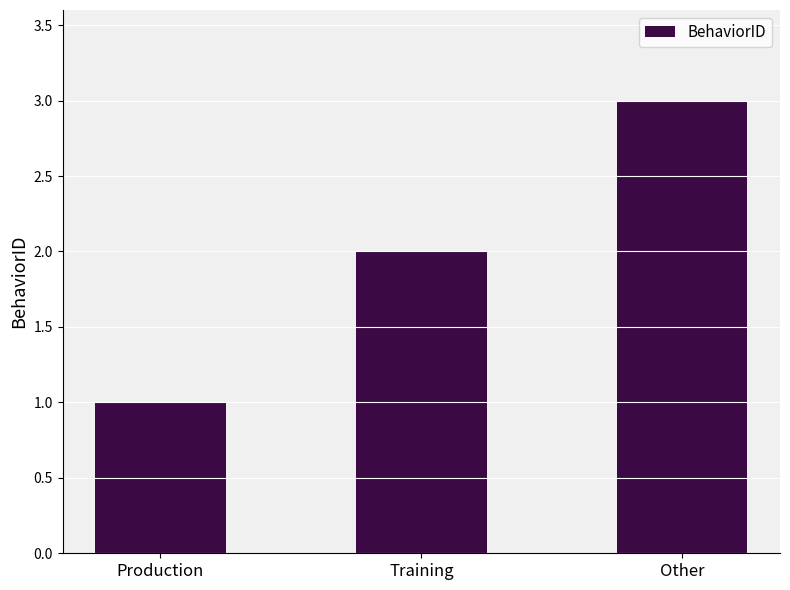

Reading right to left, list all the values displayed in this chart.

Other=3	Training=2	Production=1